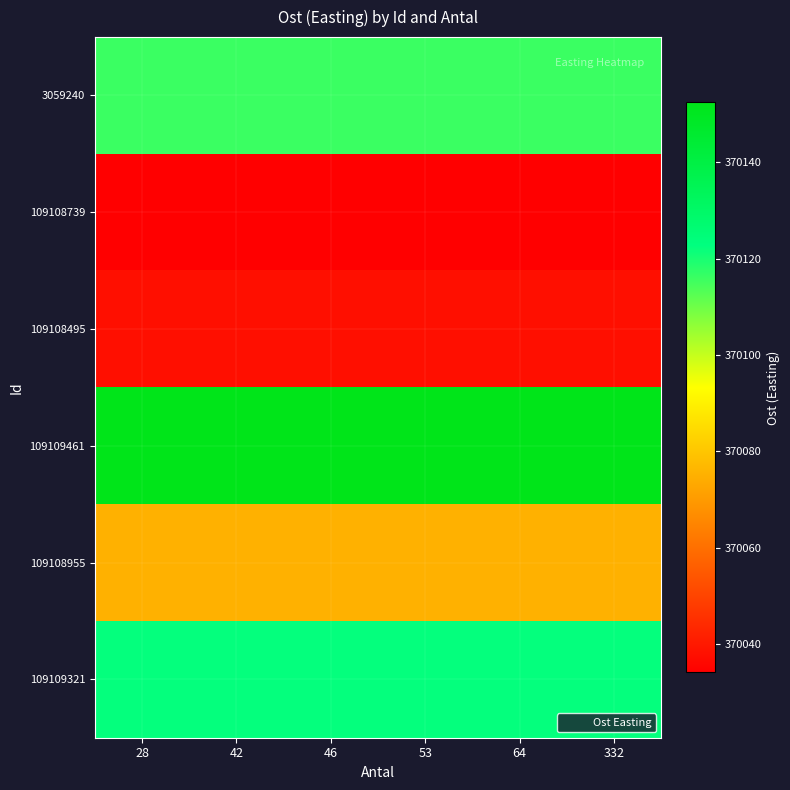

Rank the series at 332 from lowest to highest value.

109108739, 109108495, 109108955, 3059240, 109109321, 109109461